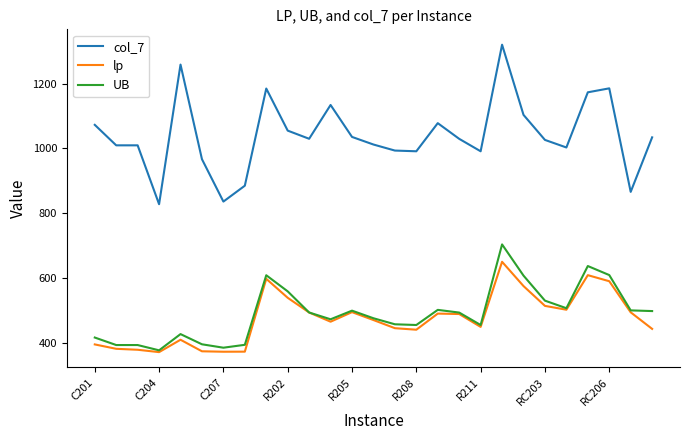

True or false: UB and col_7 intersect in this chart.

False